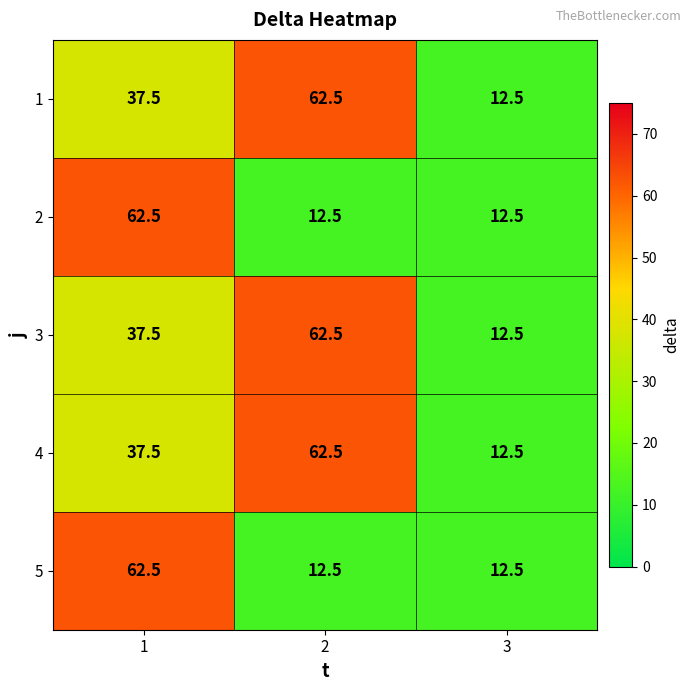

What is the total value across all series at 2?

212.5